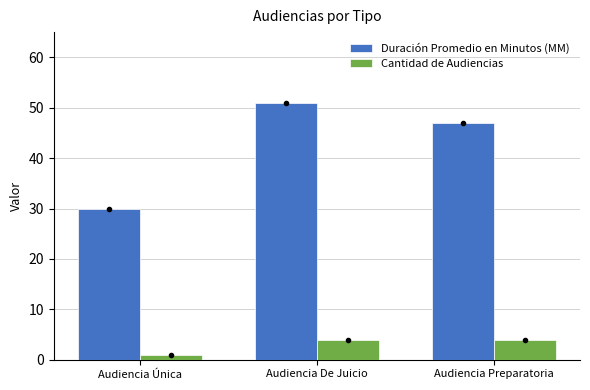

What is the greatest value displayed?

51